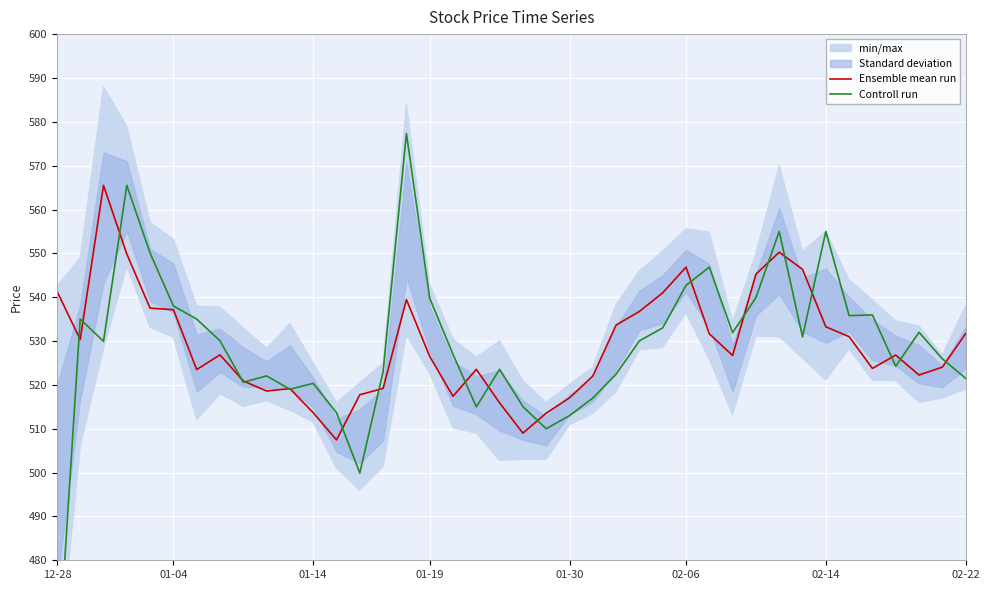

How many lines are shown in the chart?

2